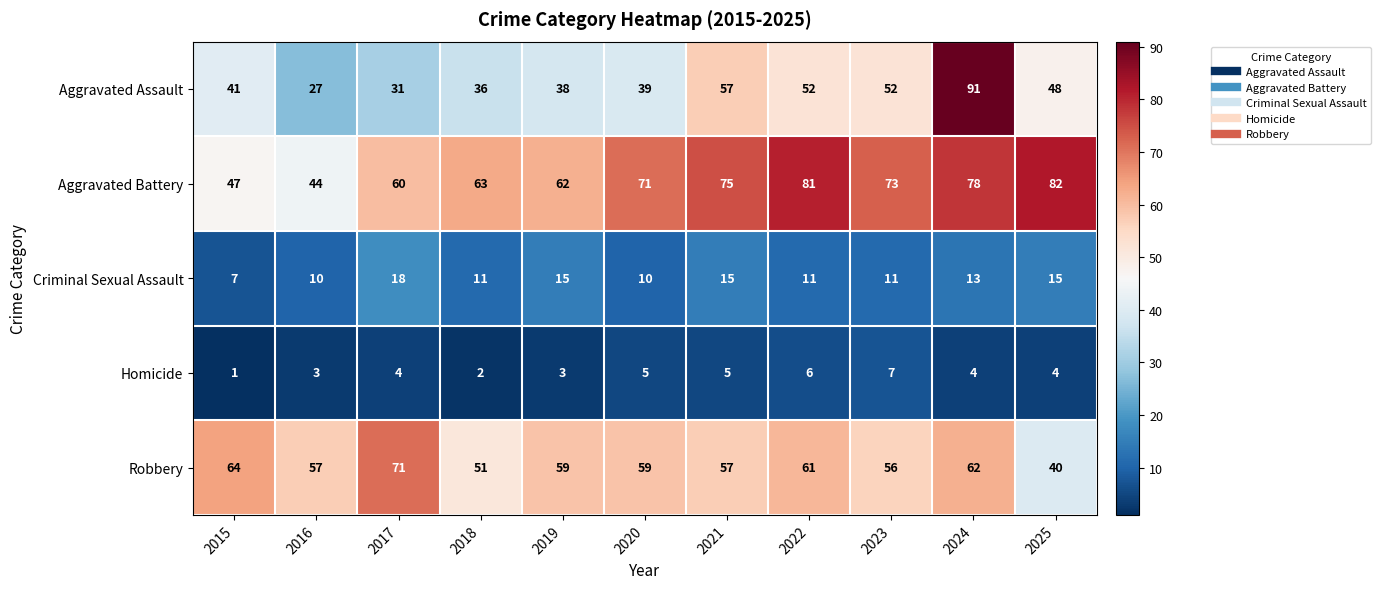

How many series are shown in this chart?

5